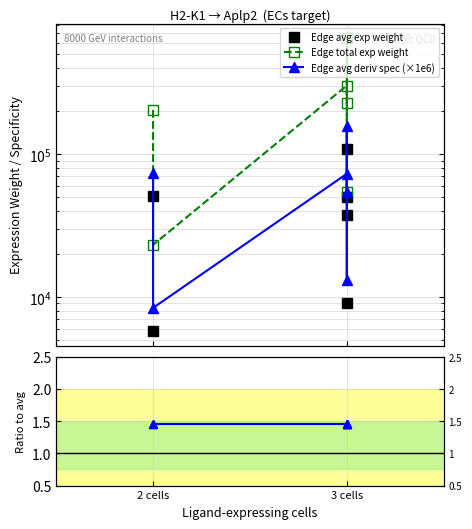

Is this an area chart (filled region under the line)?

No